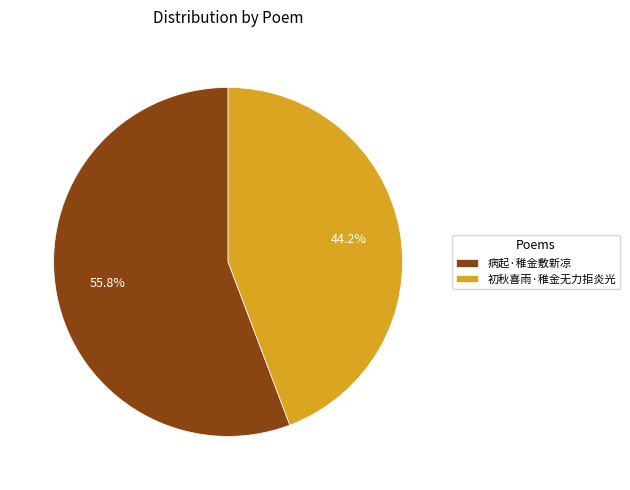

True or false: 初秋喜雨·稚金无力拒炎光 accounts for 44% of the total.

True